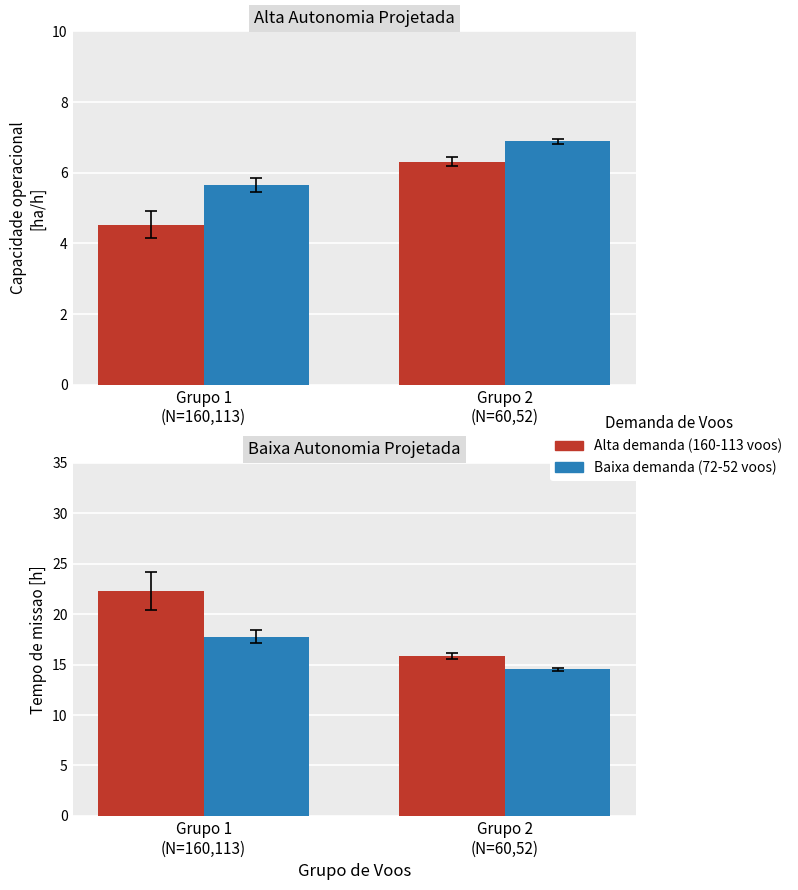

Is it true that Alta demanda (160-113 voos) equals 15.8 at Grupo 2
(N=60,52)?

True